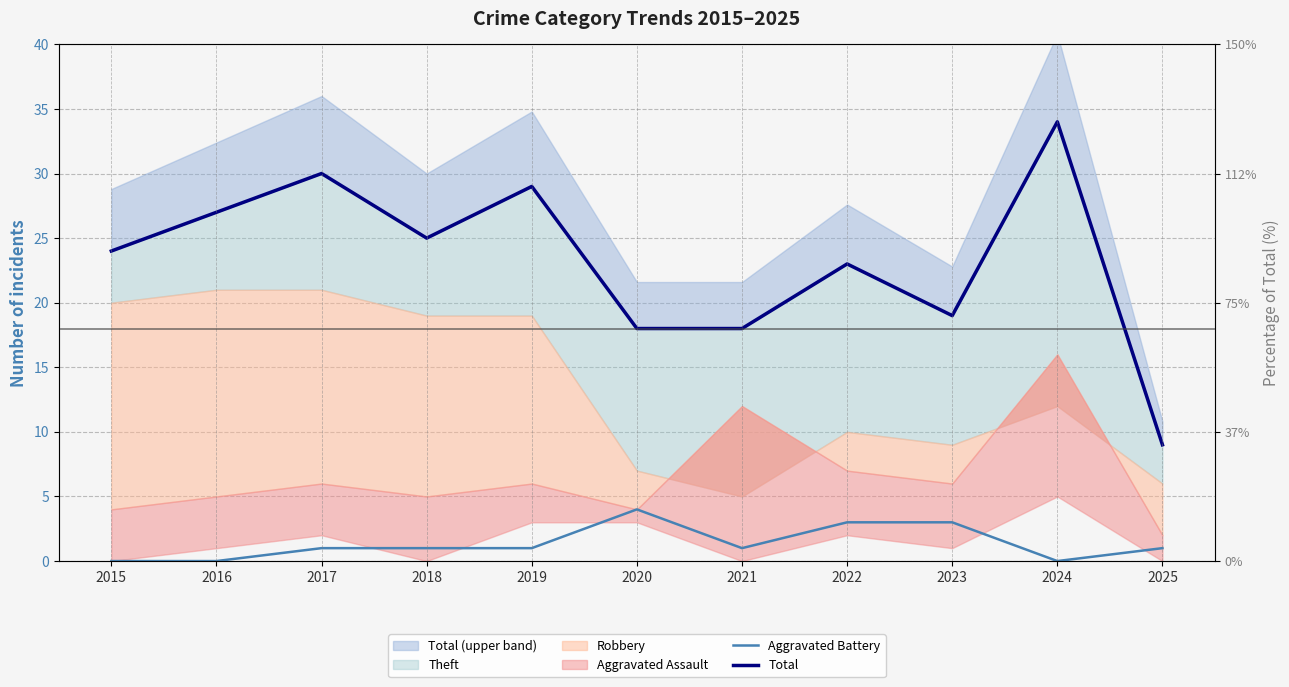

True or false: Total and Aggravated Battery intersect in this chart.

False